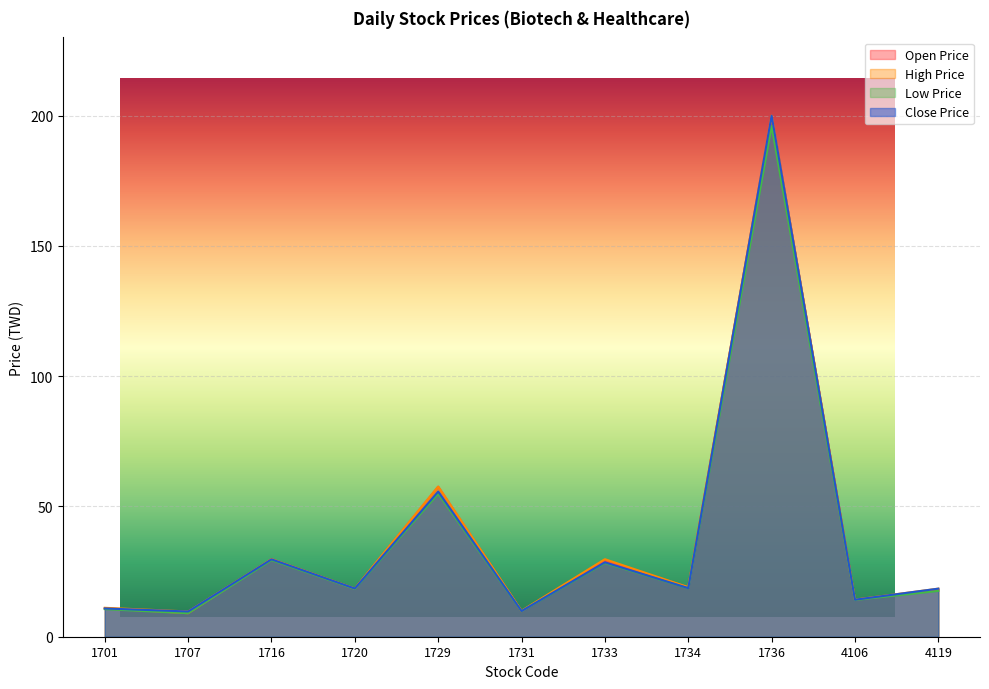

True or false: Open Price and Low Price cross at least once.

False